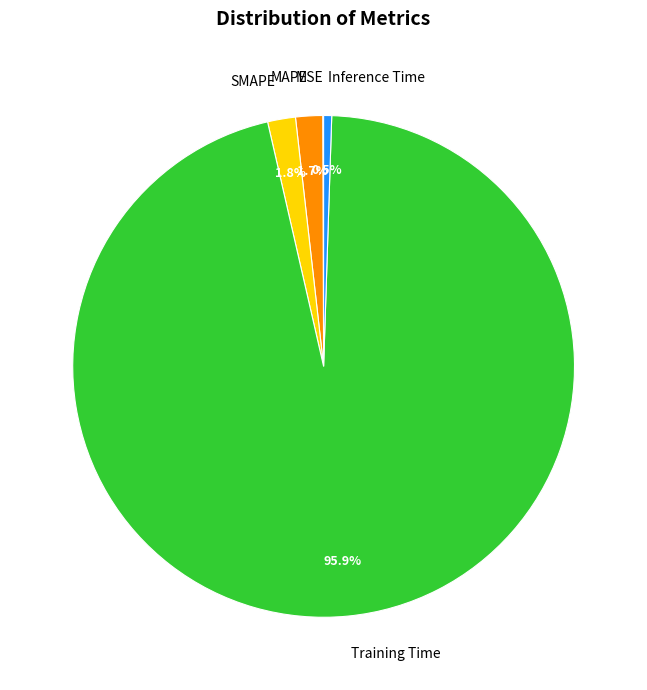

Is there a majority slice in this chart?

Yes